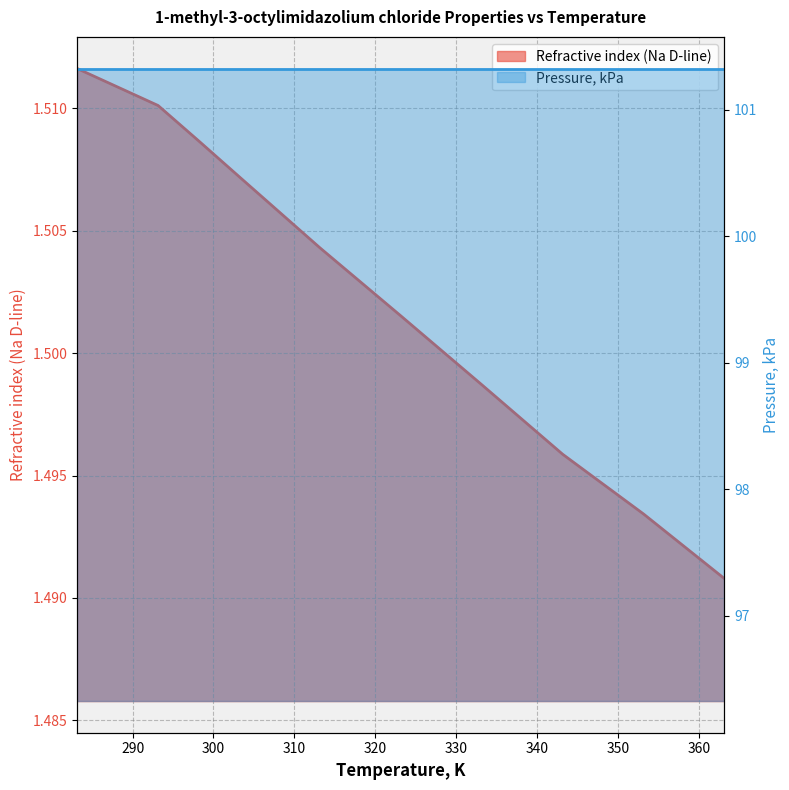

What is the value of the 10th point from the left?

1.5